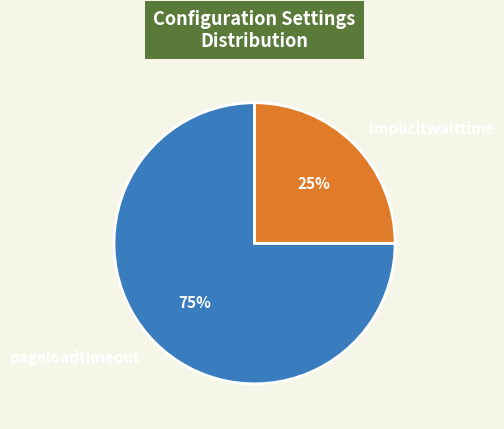

Is the sum of implicitwaittime and pageloadtimeout greater than half?

Yes